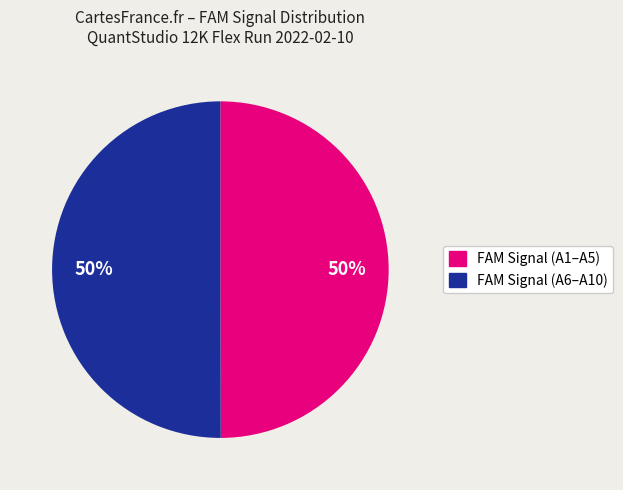

To the nearest percent, what is the average slice percentage?

50%